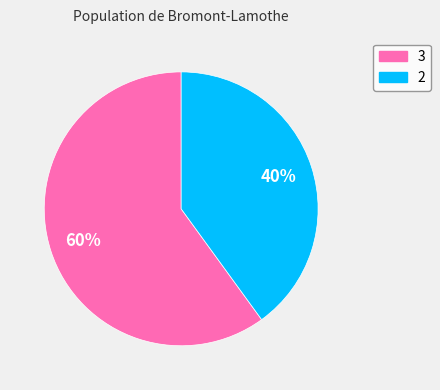

To the nearest percent, what percentage of the pie is 3?

60%